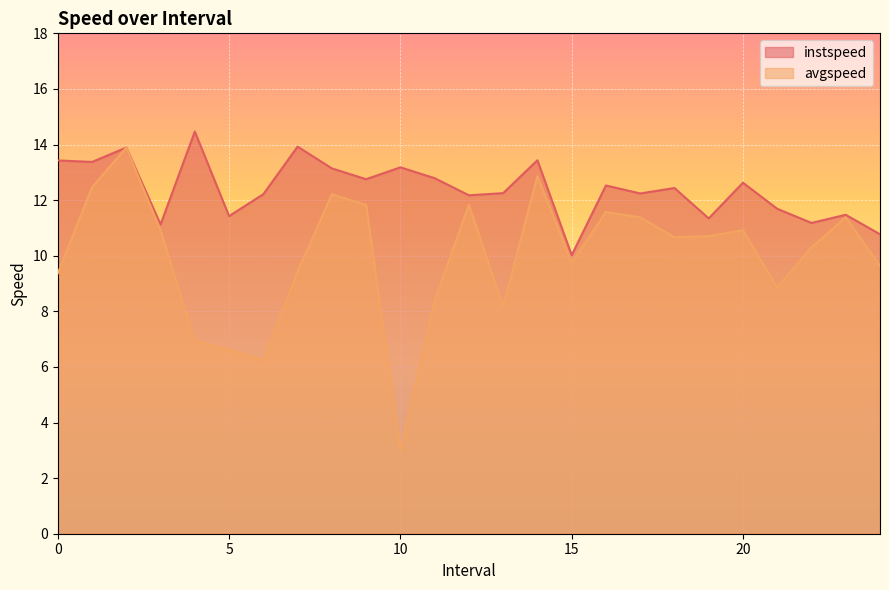

True or false: avgspeed and instspeed cross at least once.

False